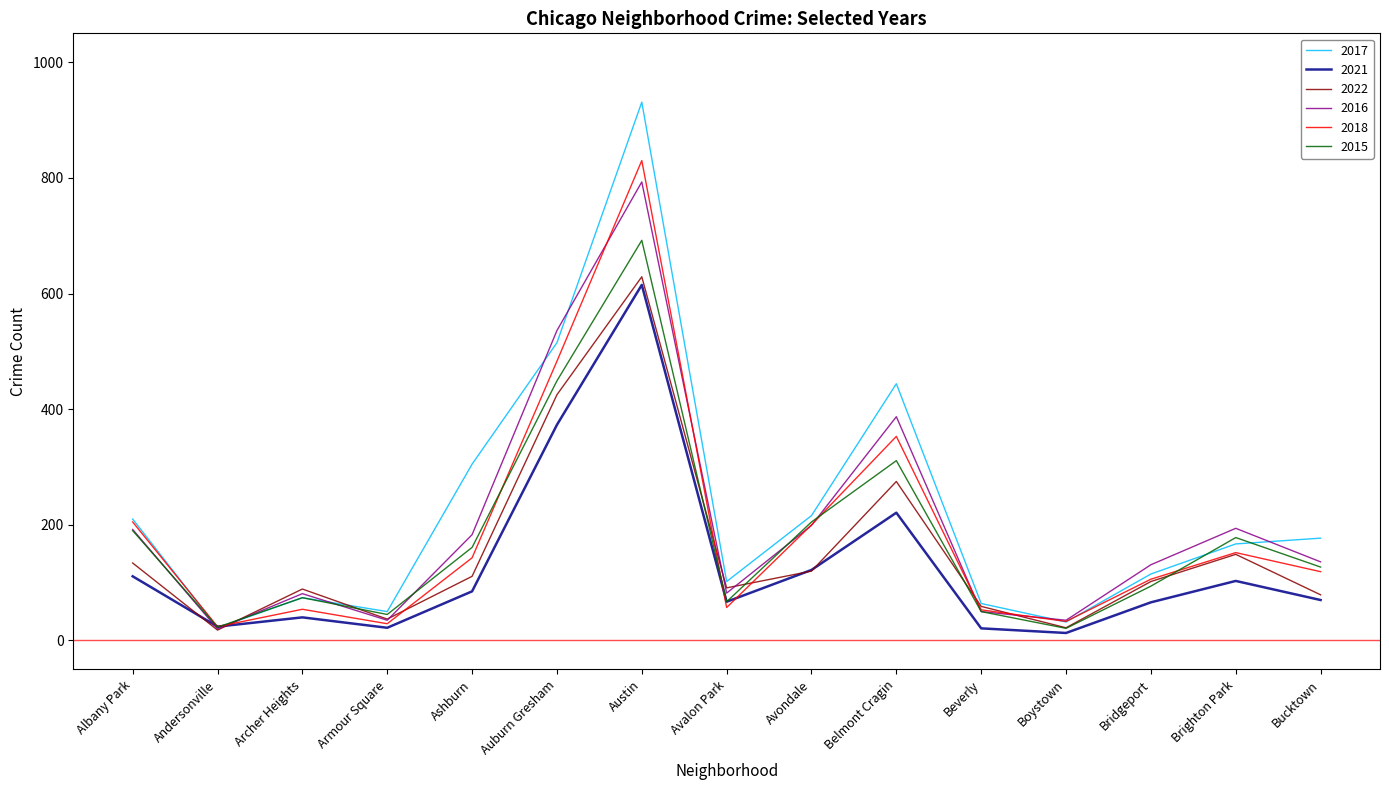

The value of 2018 at Brighton Park is 152. True or false?

True